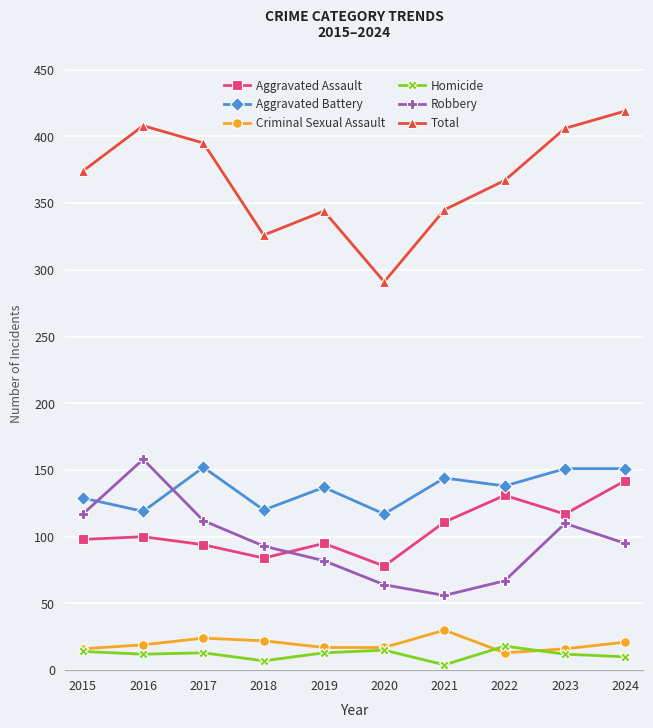

True or false: Robbery and Total cross at least once.

False